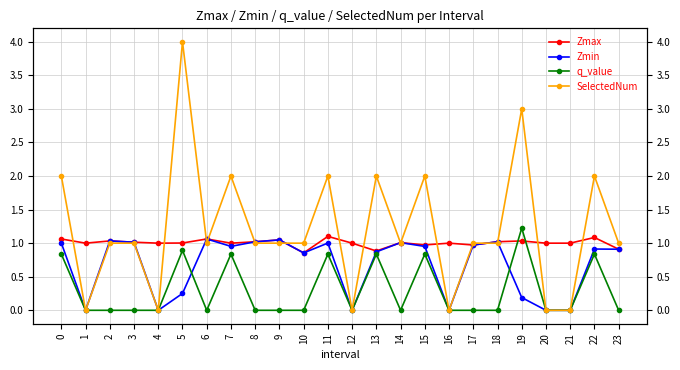

At which category is the sum across all series the highest?

5